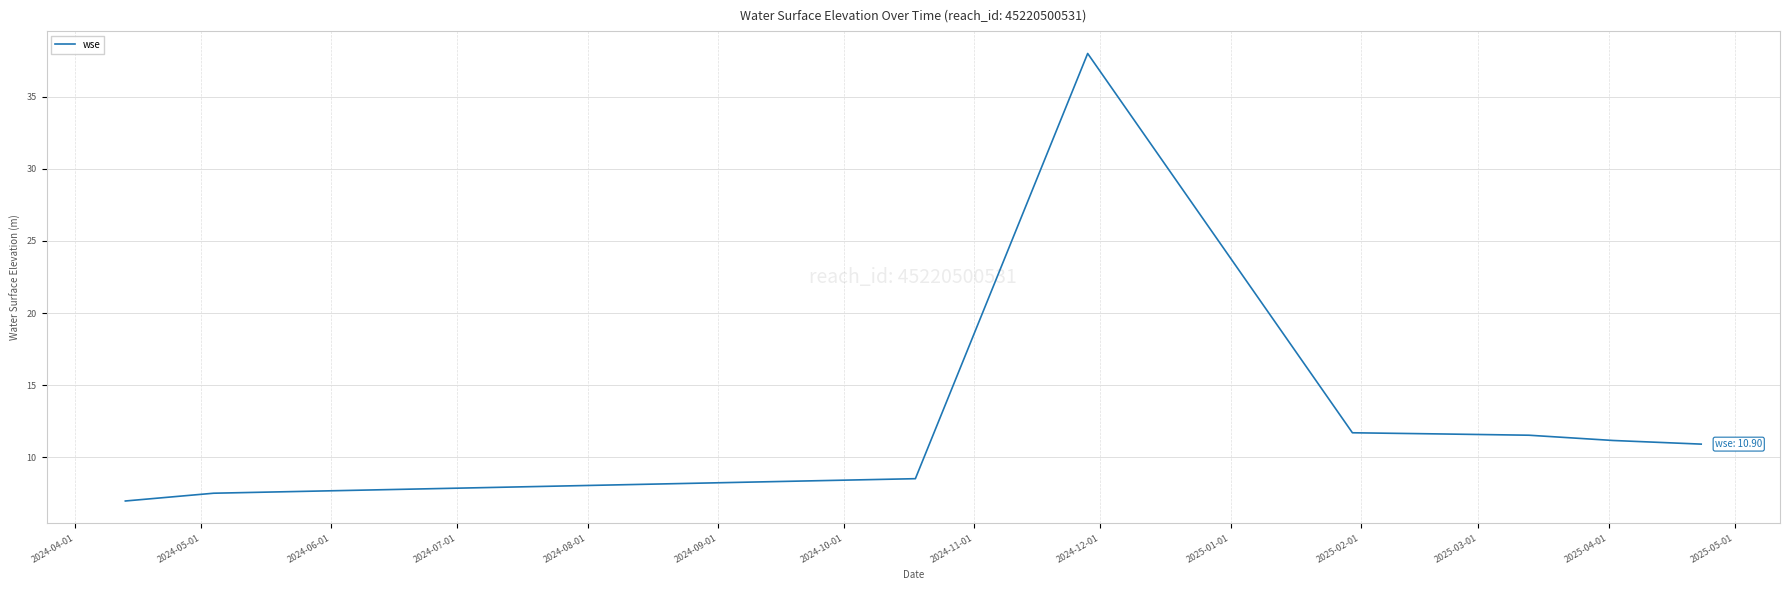

What is the greatest value displayed?

38.0